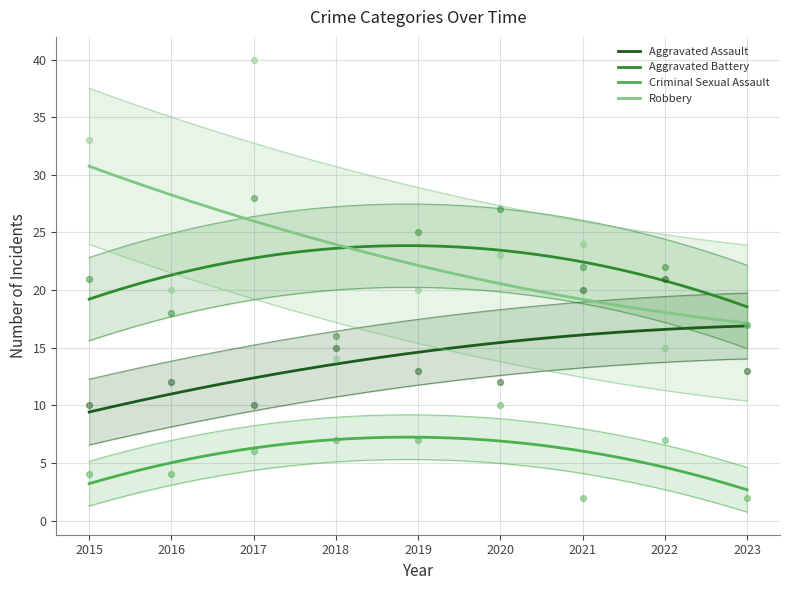

What are all the series names shown in the legend?

Aggravated Assault, Aggravated Battery, Criminal Sexual Assault, Robbery